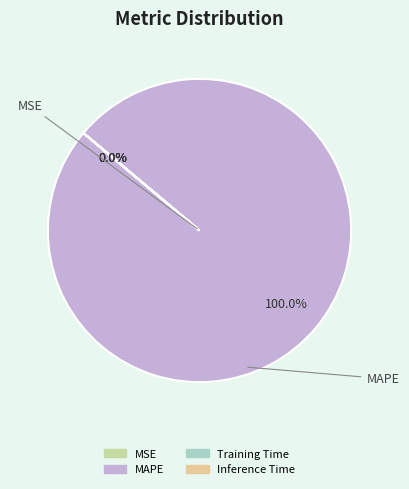

To the nearest percent, what percentage of the pie is MAPE?

100%